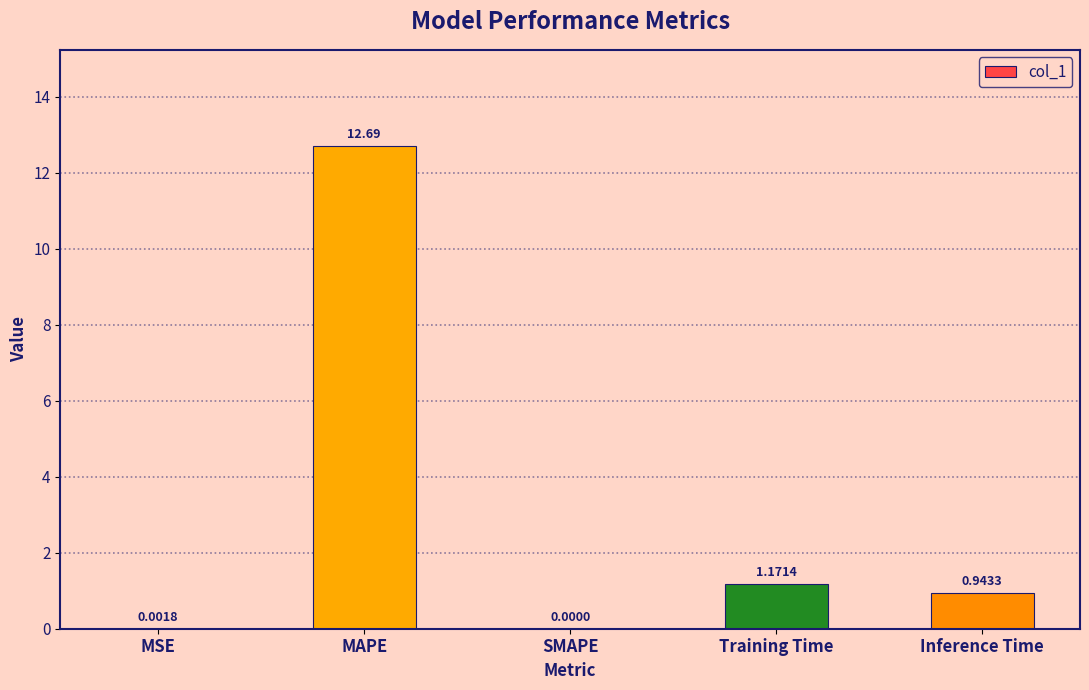

Which has a higher value, MAPE or SMAPE?

MAPE